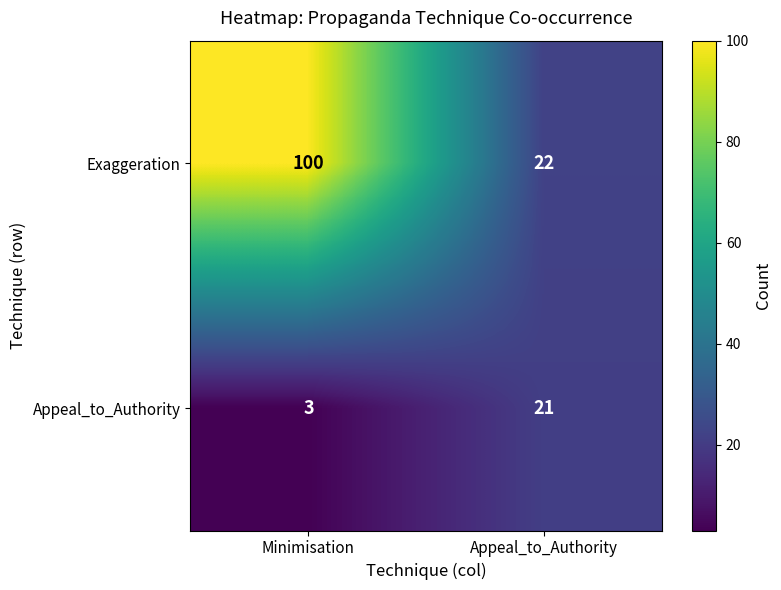

Reading left to right, what are all the values shown in this chart?

Exaggeration: 100	22
Appeal_to_Authority: 3	21